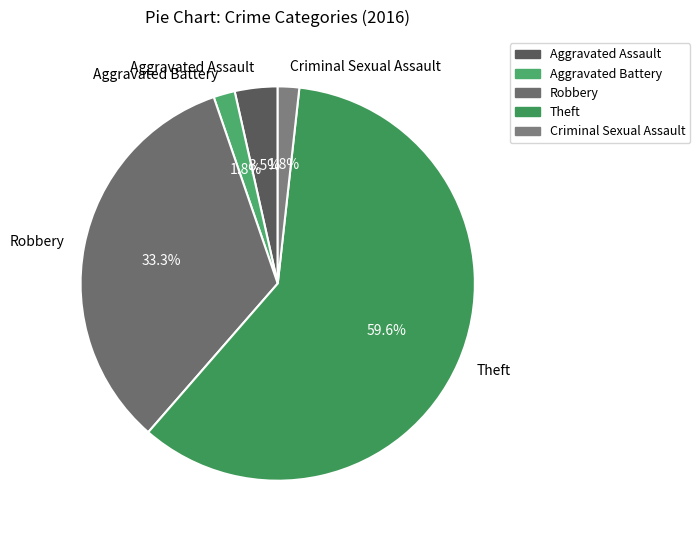

Which has a higher value, Aggravated Assault or Theft?

Theft